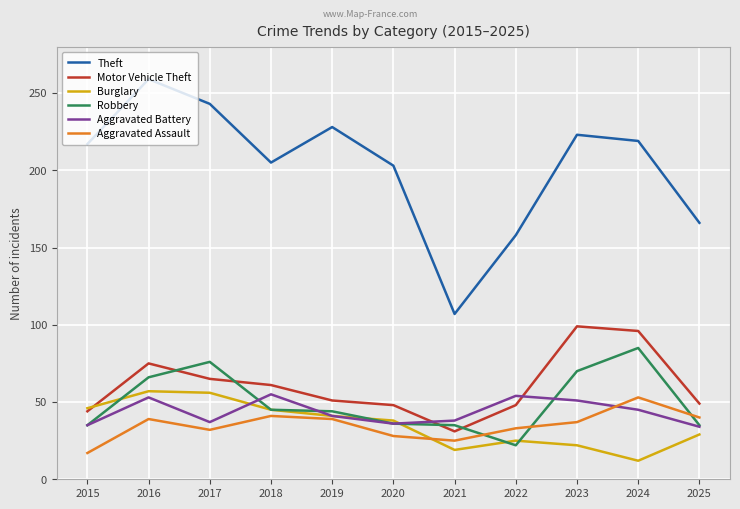

True or false: Burglary has more than 2 interior local peaks.

False